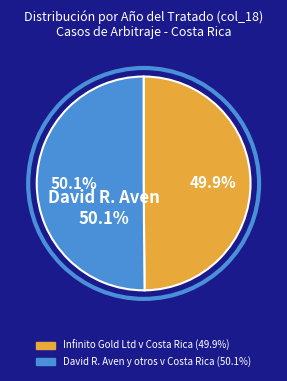

Is there any slice that represents more than half of the pie?

Yes